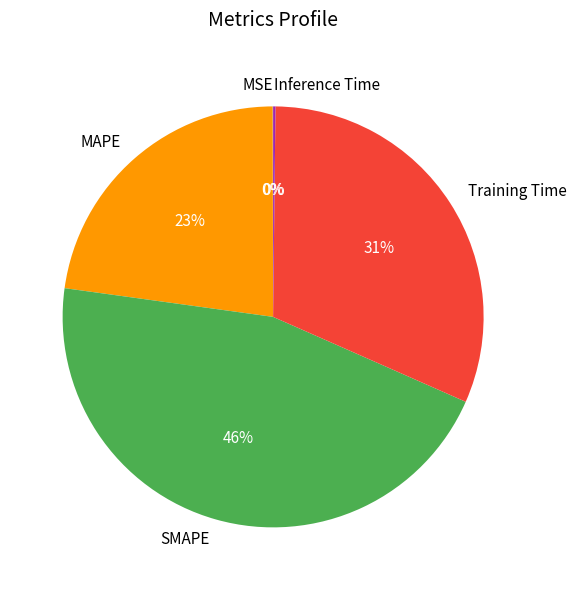

What is the largest slice in the pie chart?

SMAPE